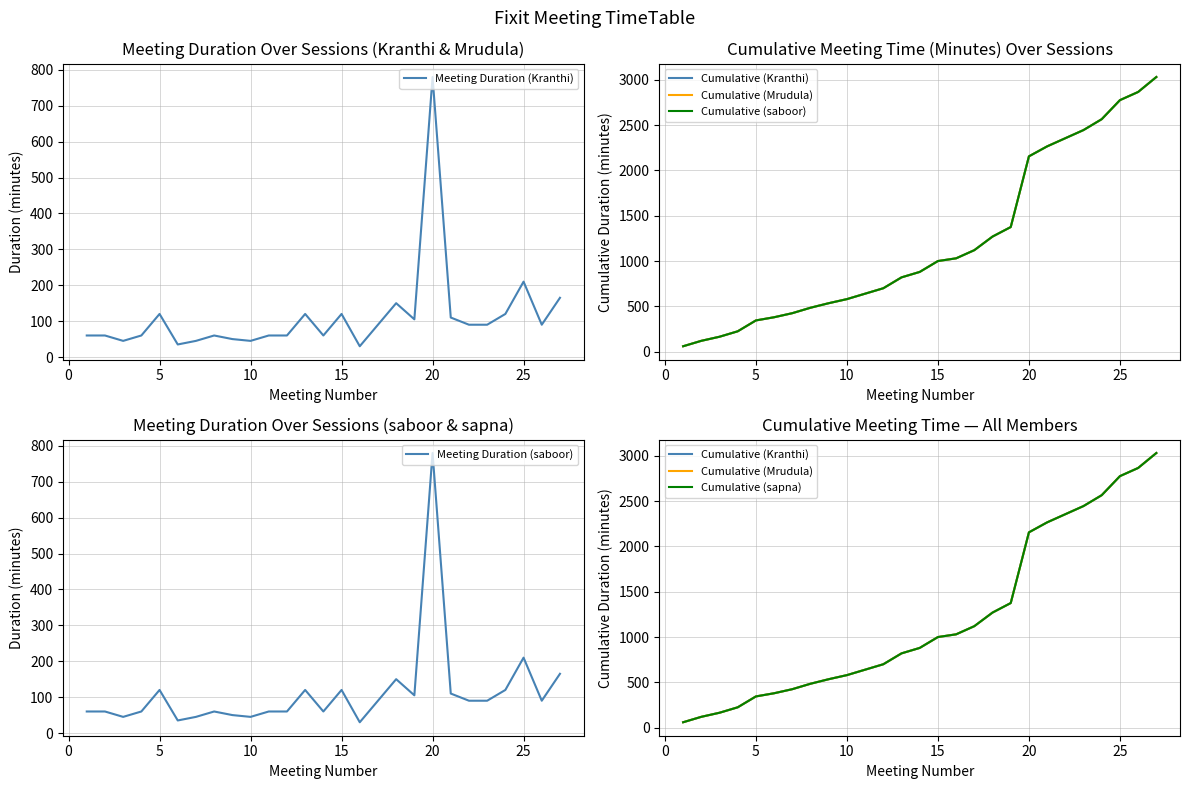

What is the value of the Cumulative (Kranthi) point at the 15th from the left?

1000